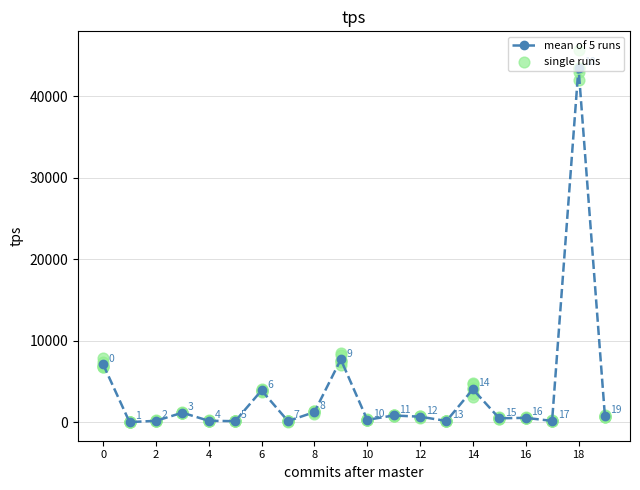

Which series reaches the minimum Y coordinate?

single runs